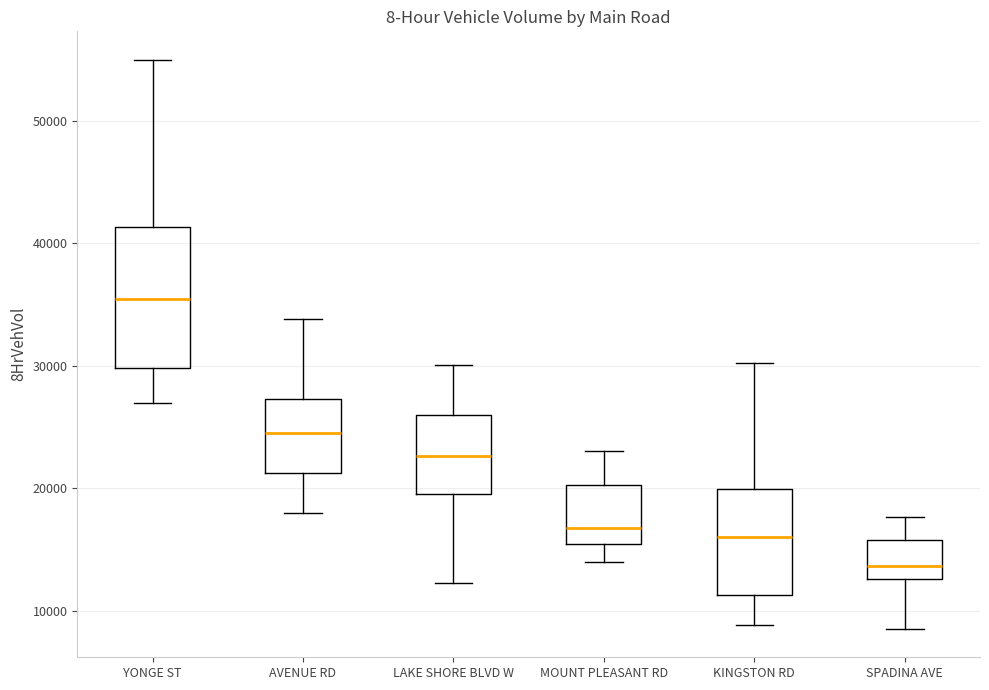

Comparing the boxes themselves (not the whiskers), which one is the tallest?

YONGE ST